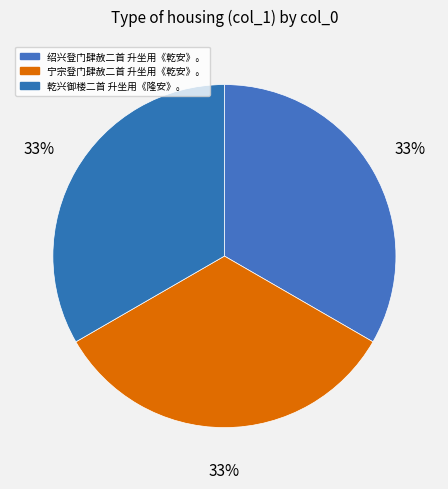

Which slice is the smallest?

乾兴御楼二首 升坐用《隆安》。